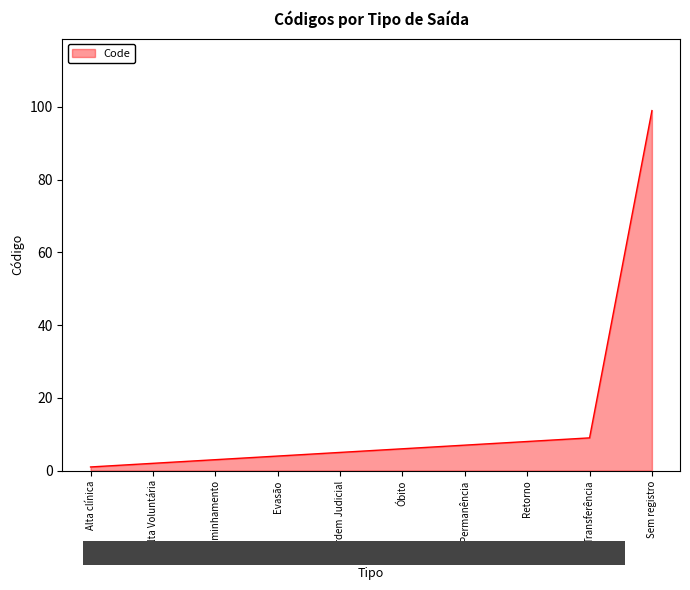

How many lines are shown in the chart?

1